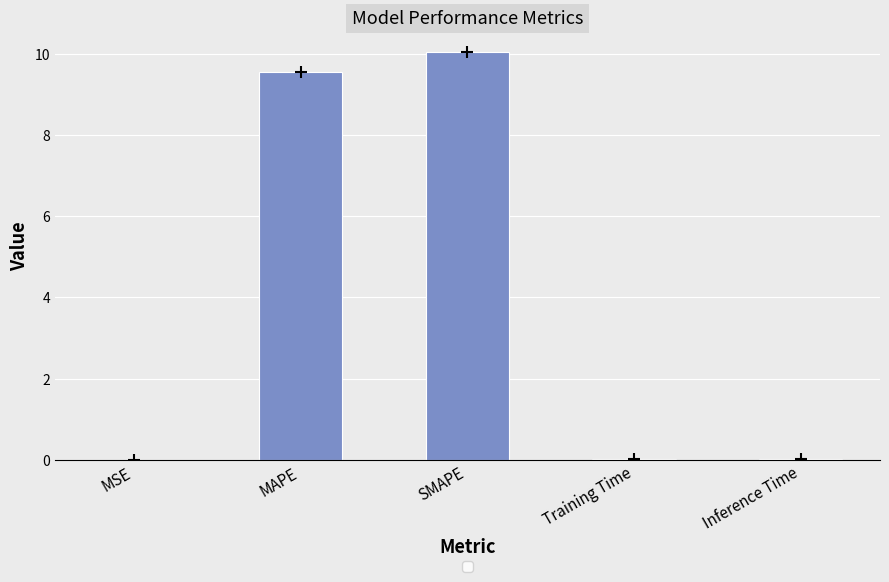

Which label corresponds to the largest value in the chart?

SMAPE